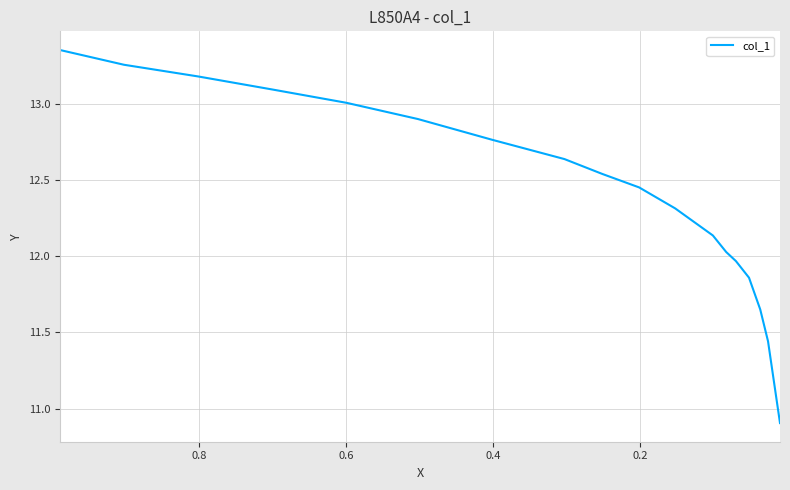

What is the average value?

12.4